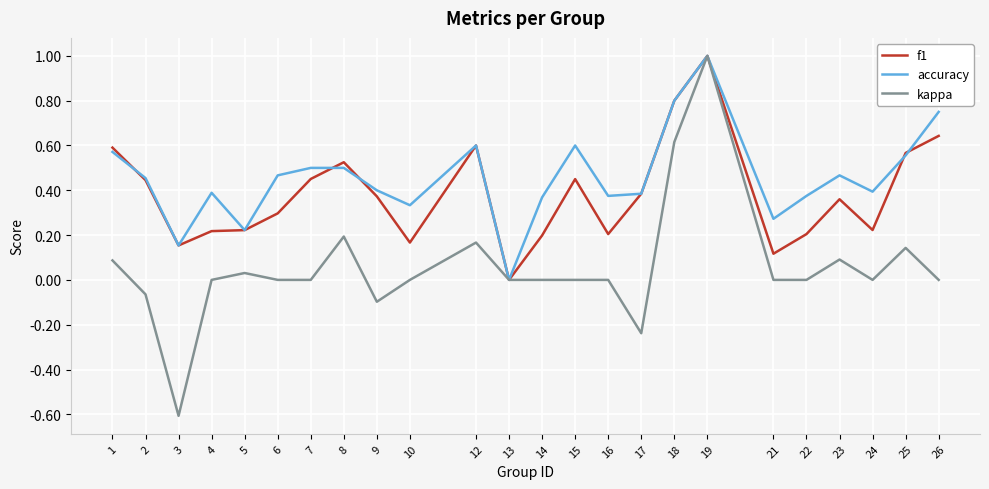

At which category does f1 reach its first local valley?

3